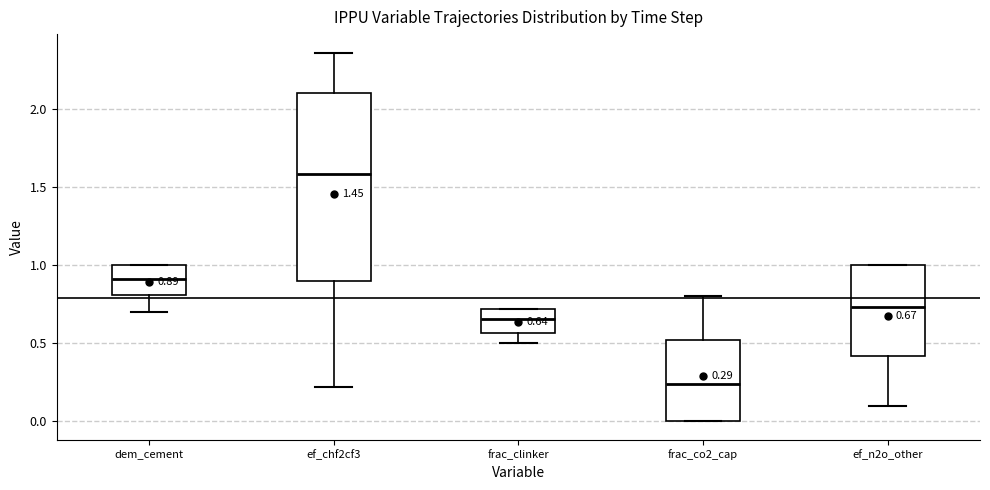

Which box has the lowest median line?

frac_co2_cap